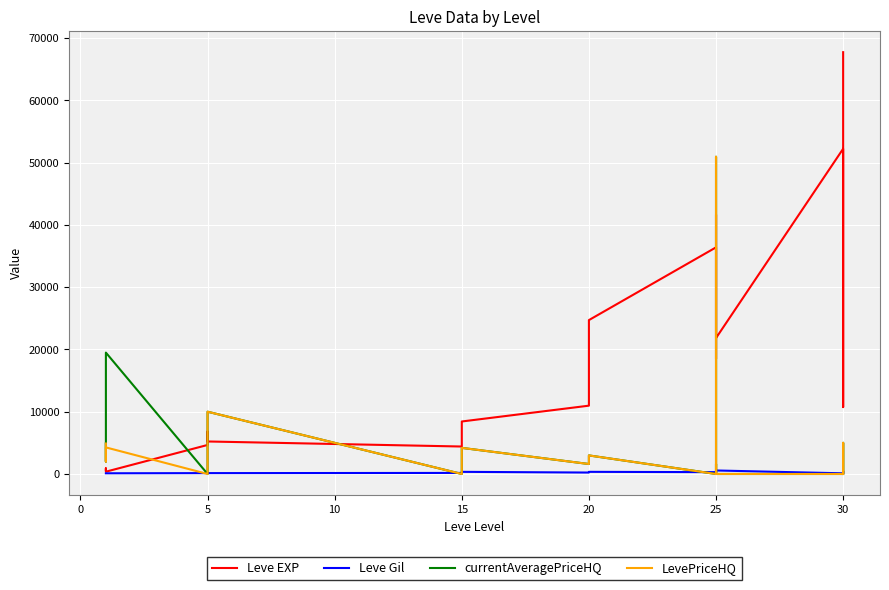

True or false: LevePriceHQ and currentAveragePriceHQ cross at least once.

False